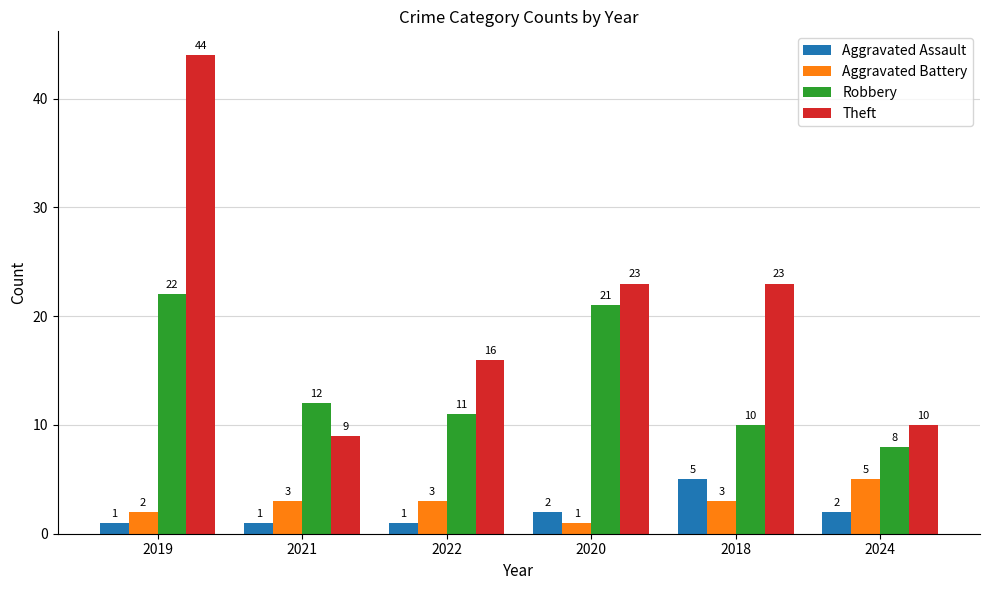

Is it true that Robbery equals 11 at 2022?

True